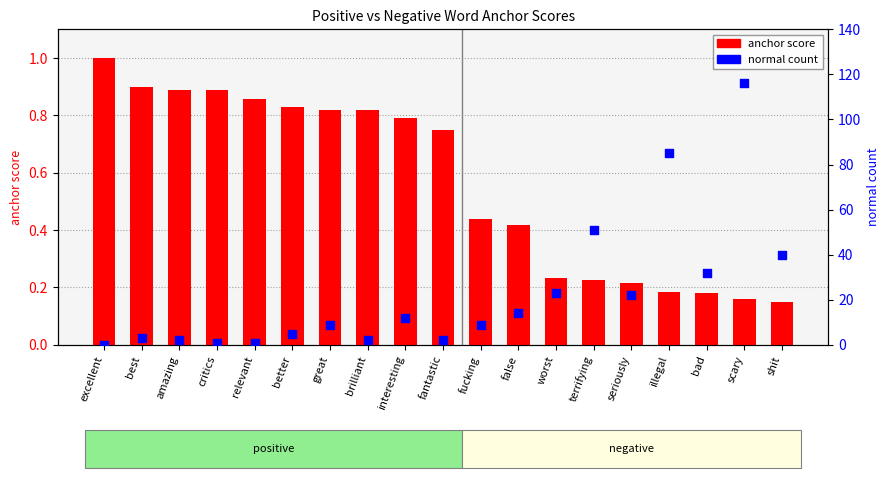

What are all the series names shown in the legend?

anchor score, normal count